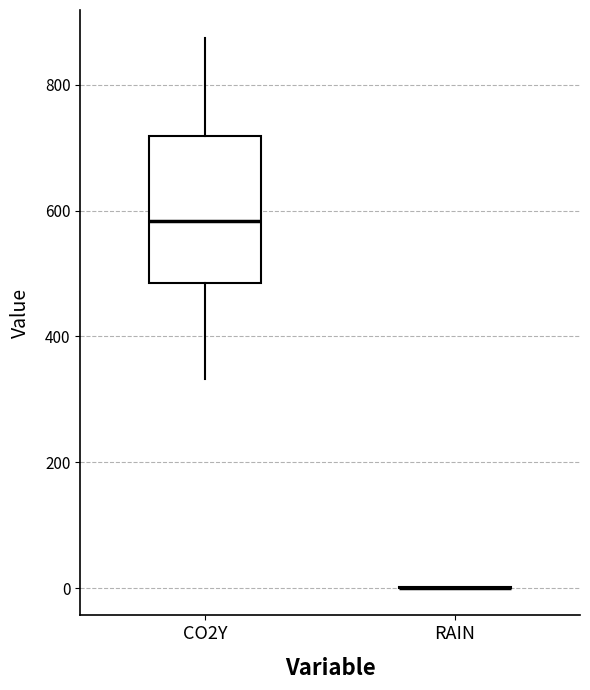

Which box is the tallest, from its lower edge to its upper edge?

CO2Y